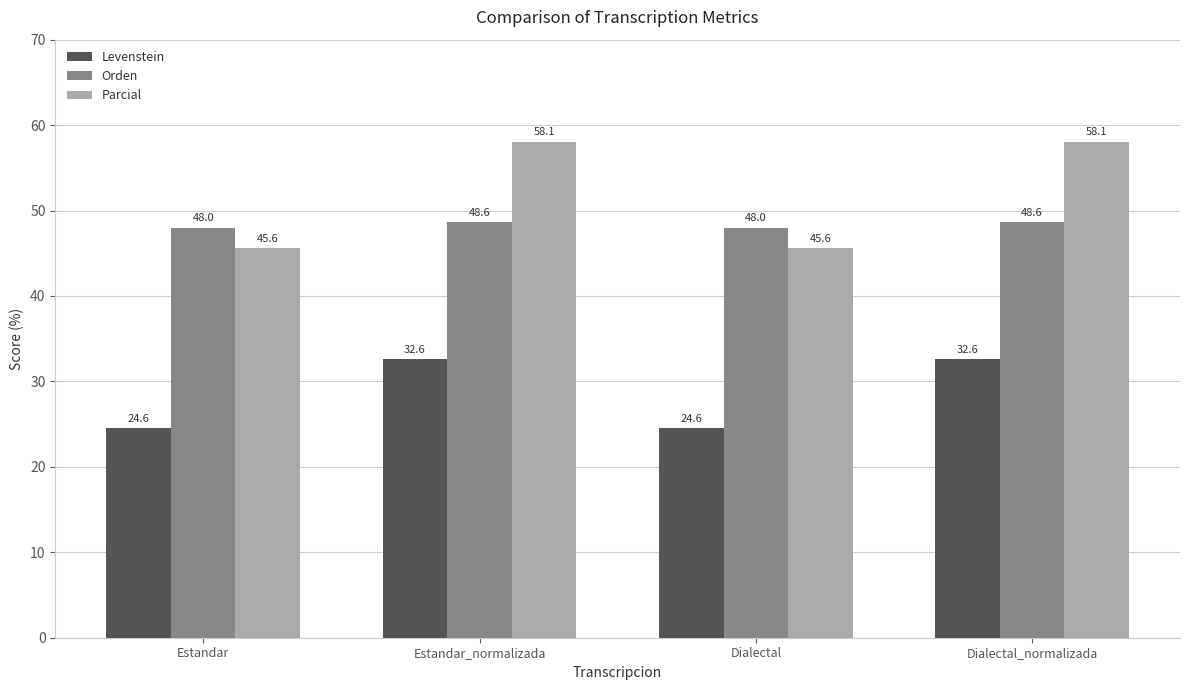

What is the label of the 3rd bar from the left?

Dialectal